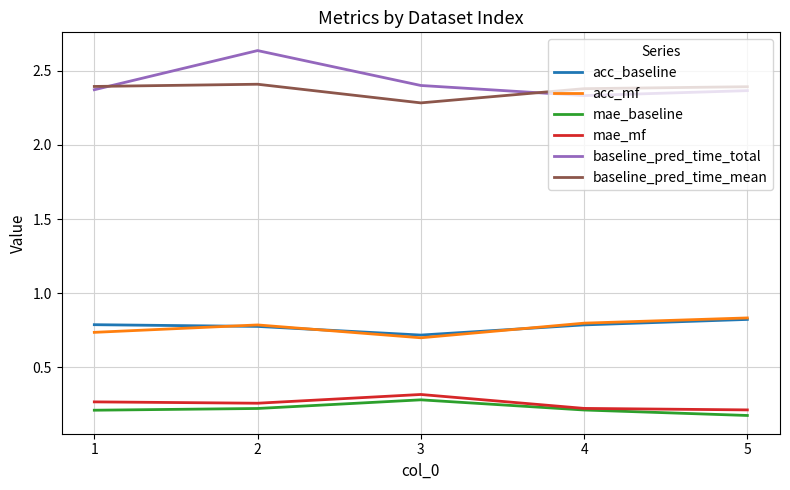

Which category has the lowest value in the acc_mf series?

3